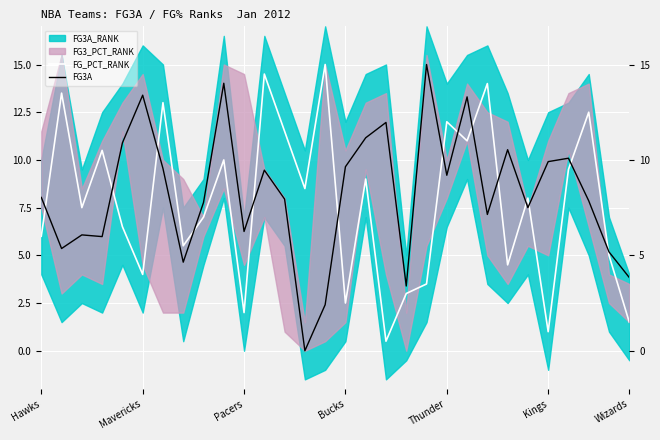

In FG3A, how many points are lower than both neighbors (excluding endpoints)?

9